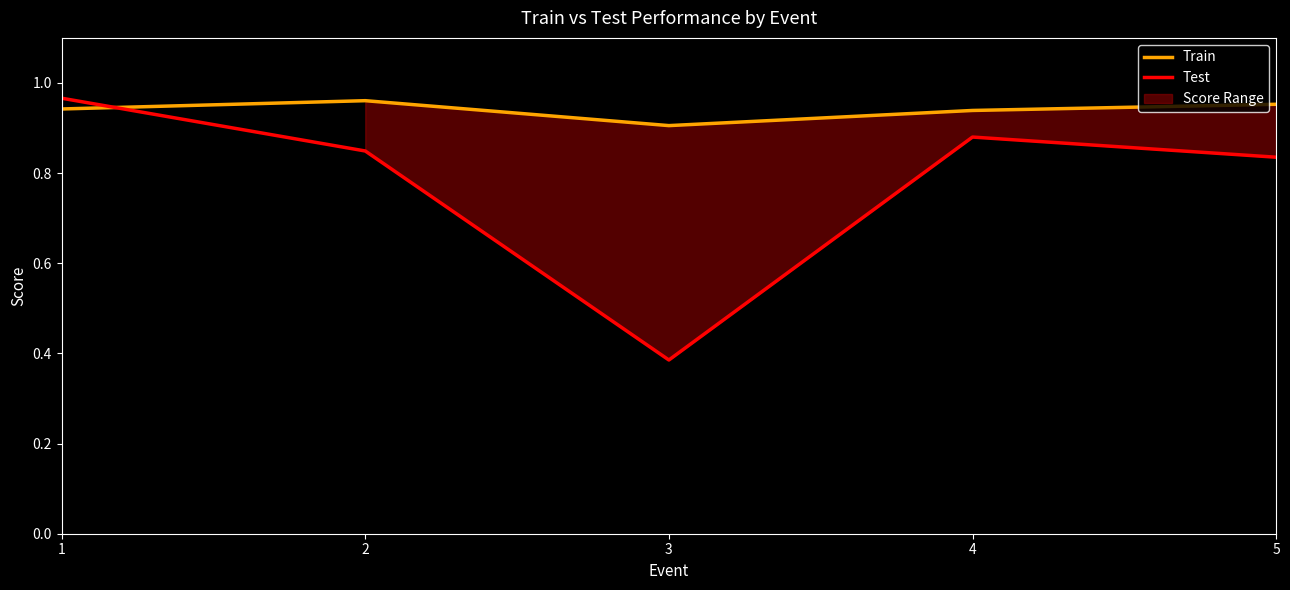

At how many categories does at least one series exceed 0?

5